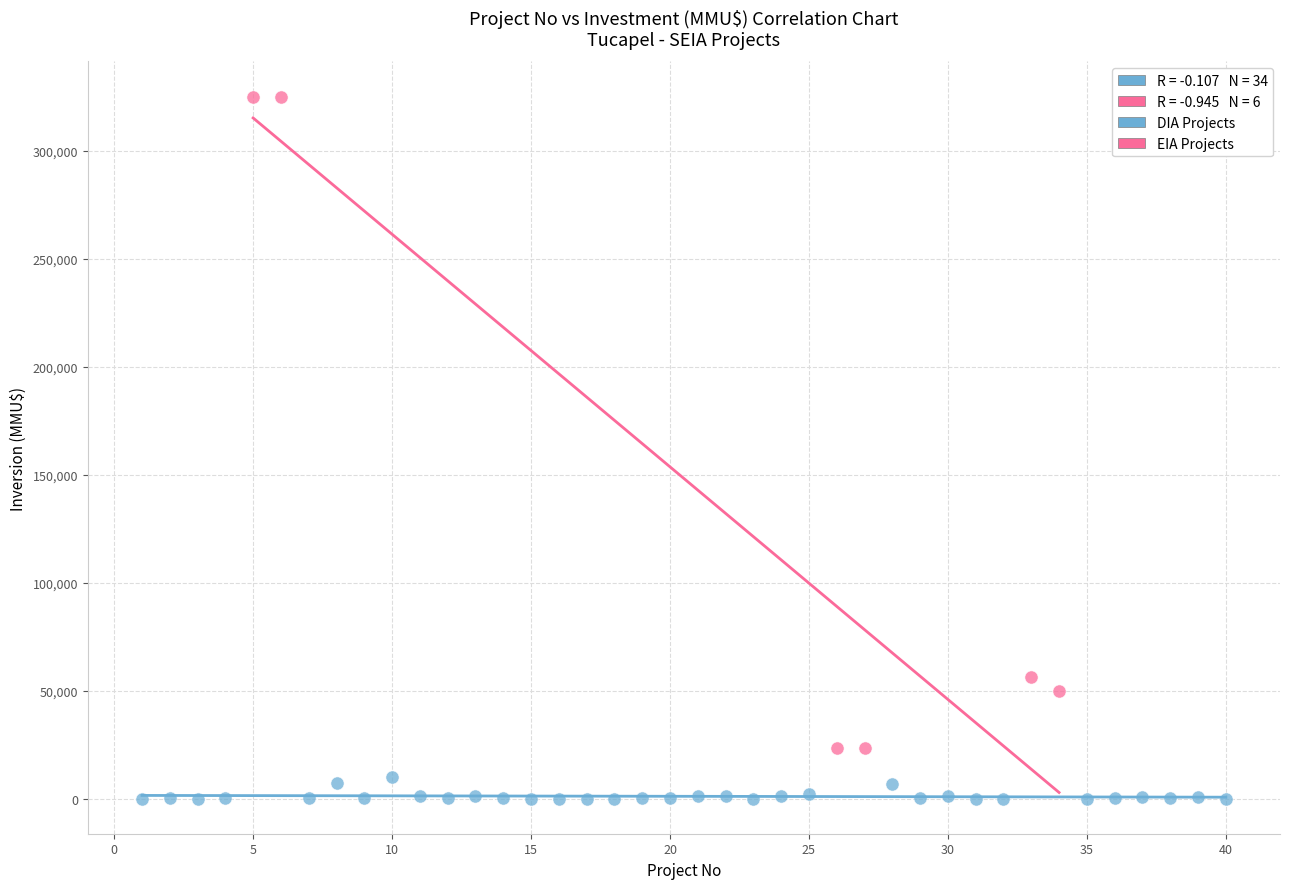

Which series contains the highest Y value?

EIA Projects